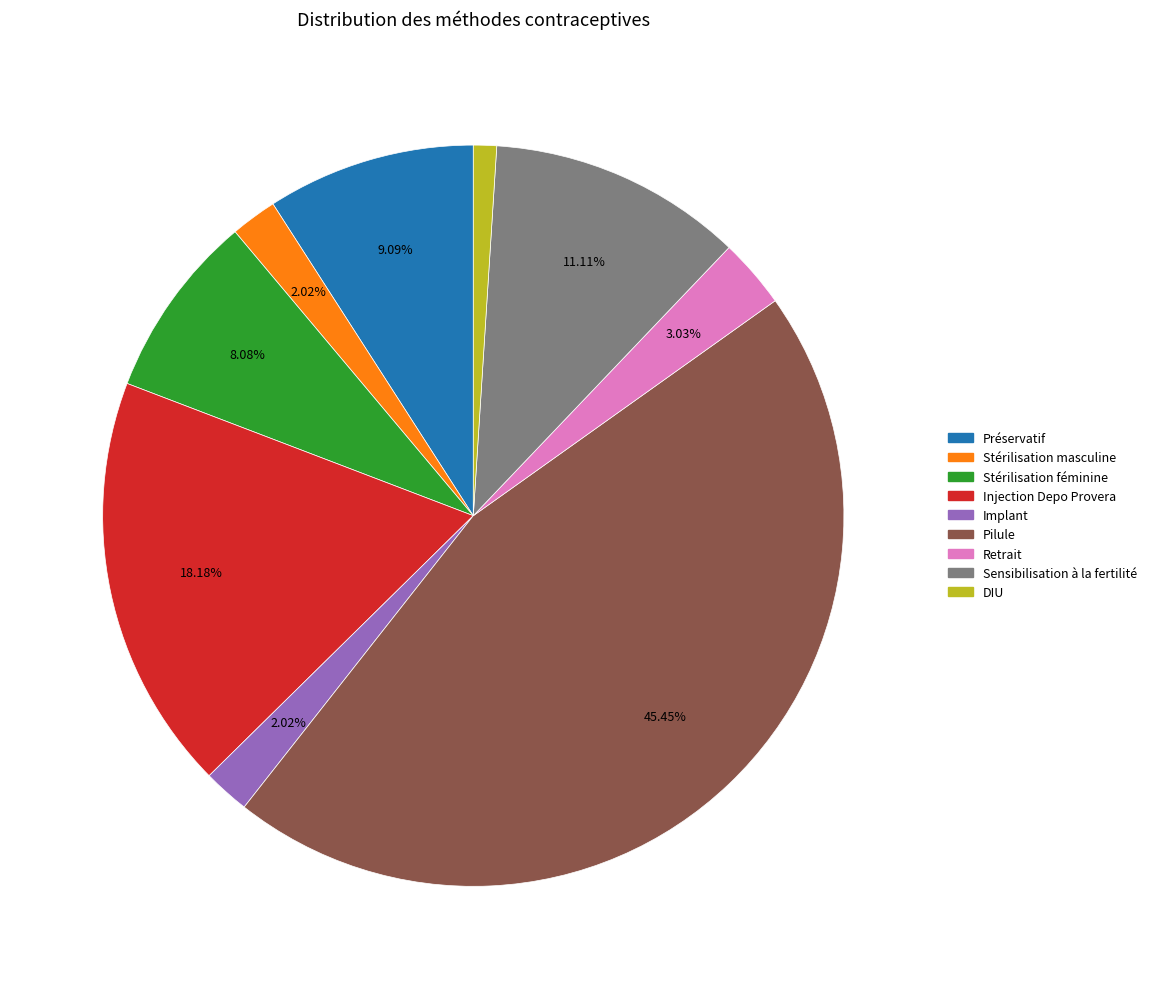

Does DIU represent more than half of the total?

No